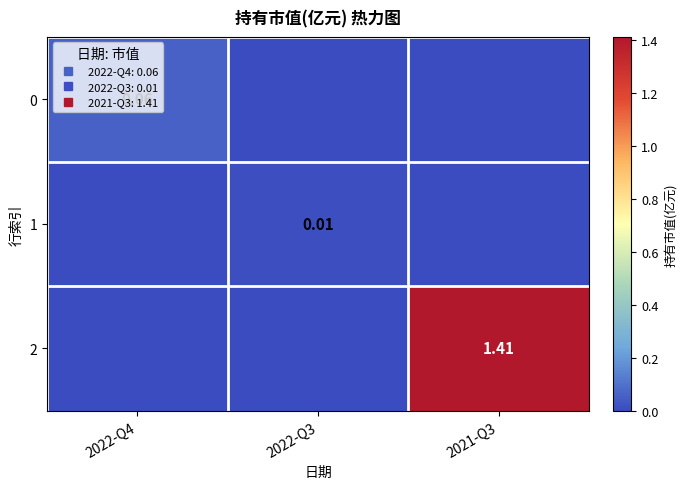

At which category is the sum across all series the highest?

2021-Q3